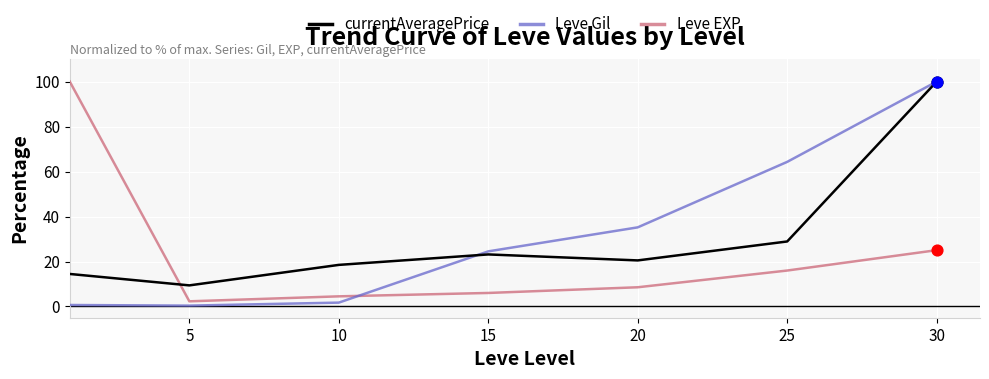

How many intersections are there between currentAveragePrice and Leve EXP?

1